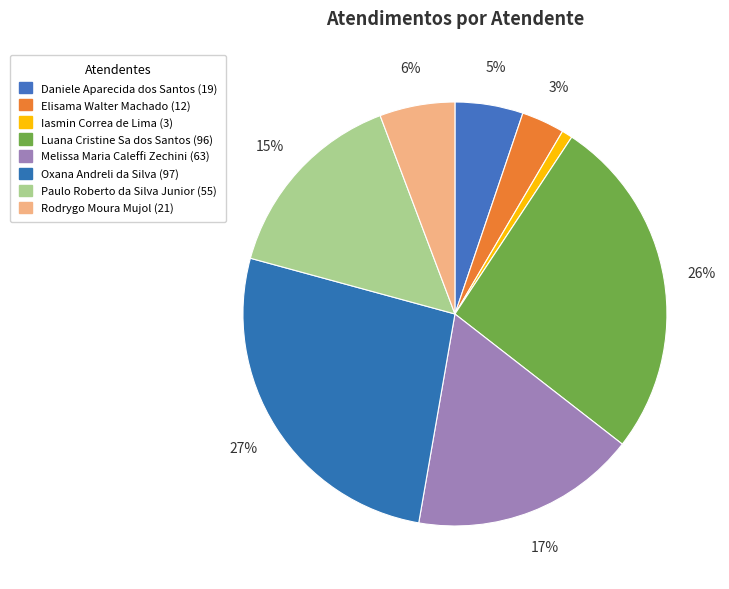

What portion of the pie excludes Rodrygo Moura Mujol?

94.3%